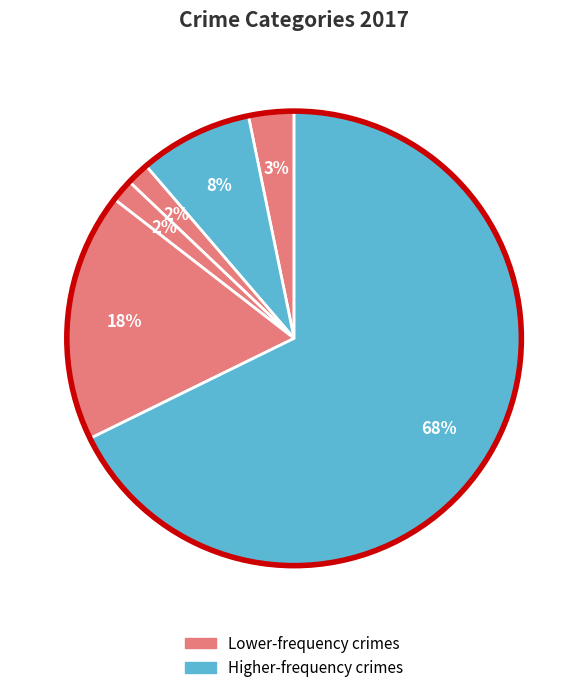

How many slices are in this pie chart?

6